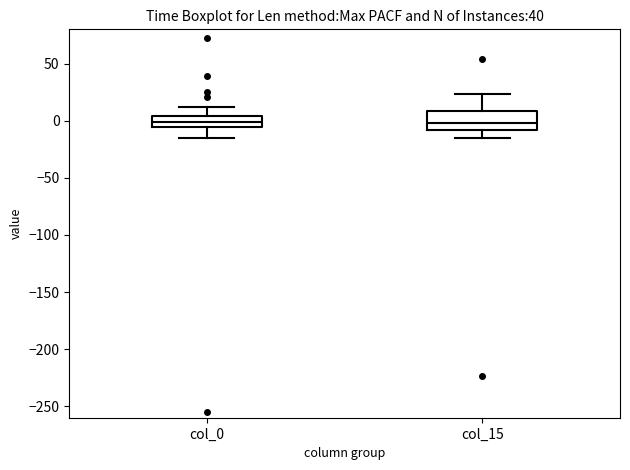

Reading left to right, read every box against the y-axis: the position of its median line, the range the box covers, and the ends of its whiskers. The values are not printed on the chart, so give them approximately, as read against the axis.

col_0: median 0, box -5 to 5, whiskers -15 to 10
col_15: median 0, box -10 to 10, whiskers -15 to 25